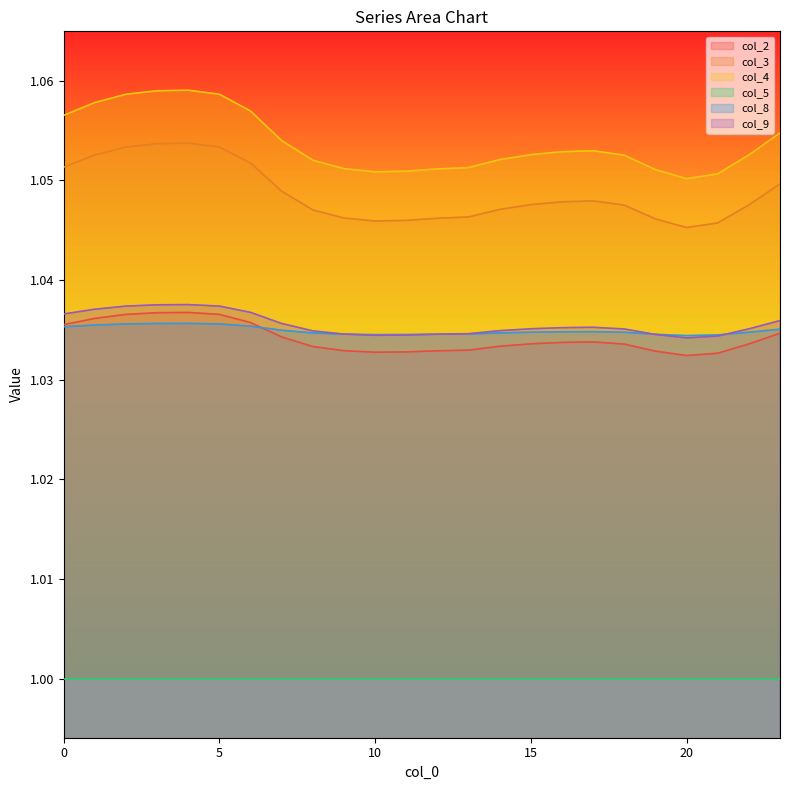

Which series has the largest total across all categories?

col_4